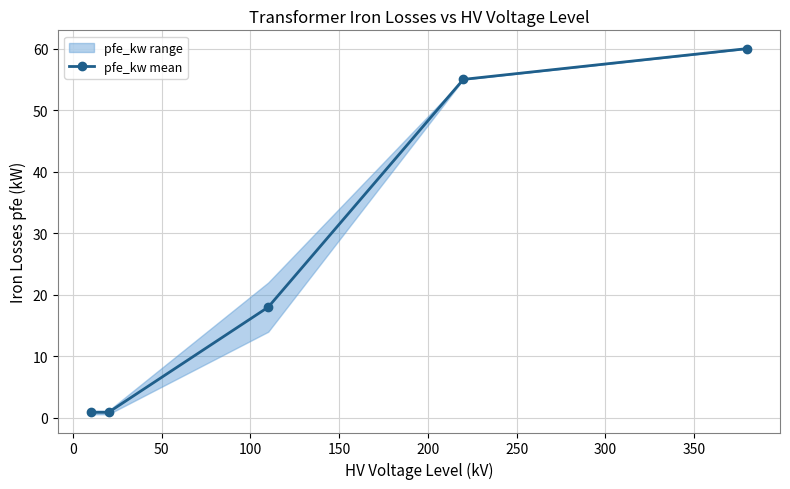

True or false: pfe_kw mean has more than 0 interior local peaks.

False